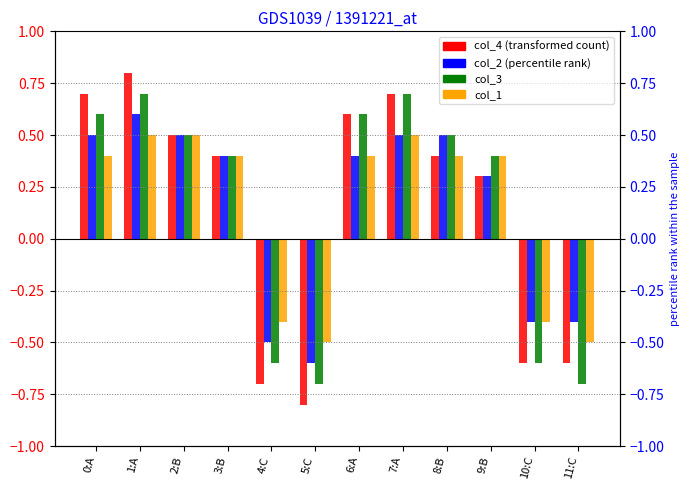

What is the minimum value shown in the chart?

-0.8